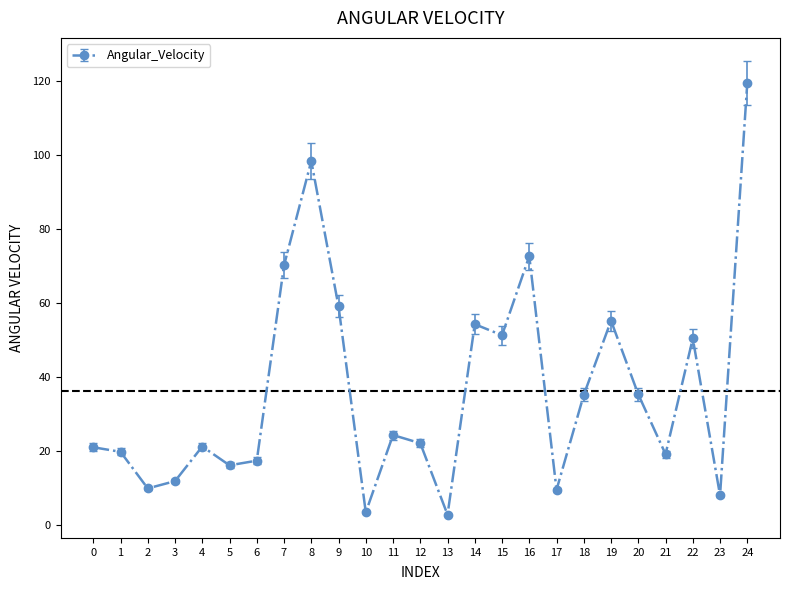

What is the approximate value at 7?

70.1